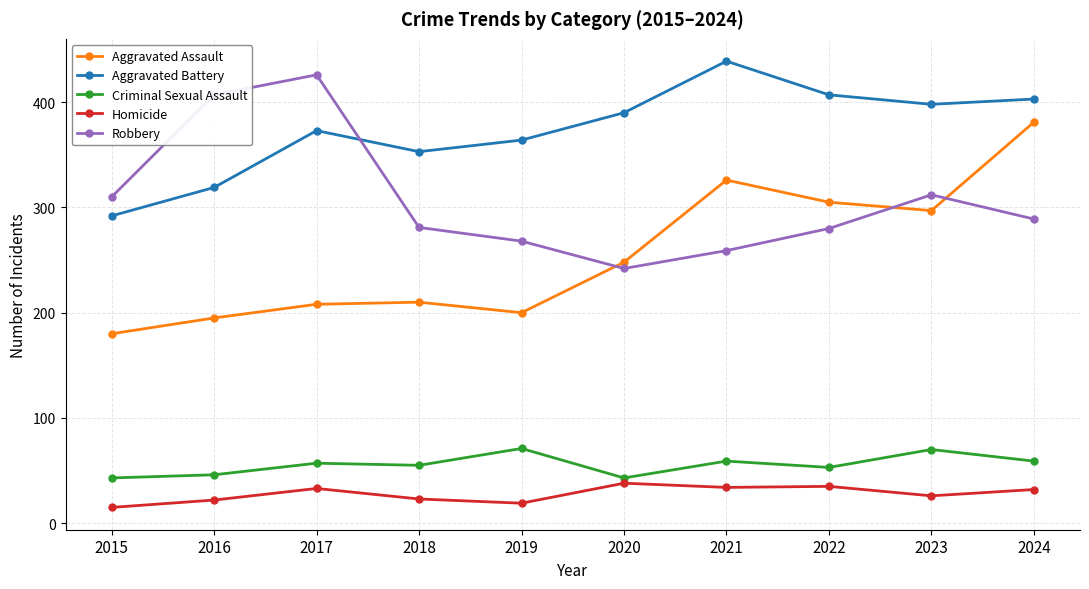

What is the spread (max minus min) of values at 2017?

393